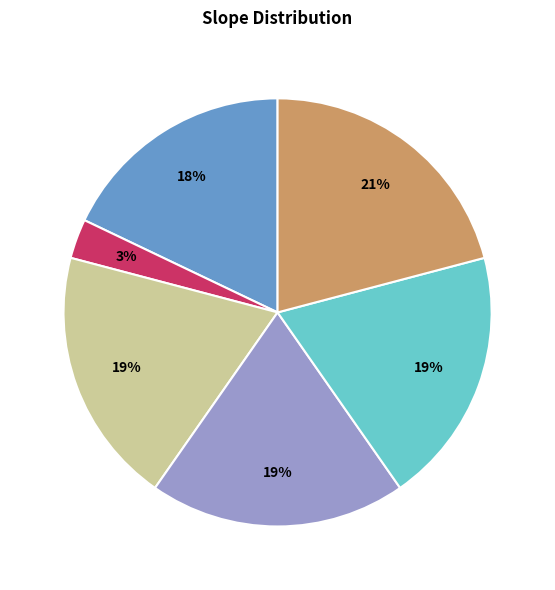

How many segments does this pie chart have?

6